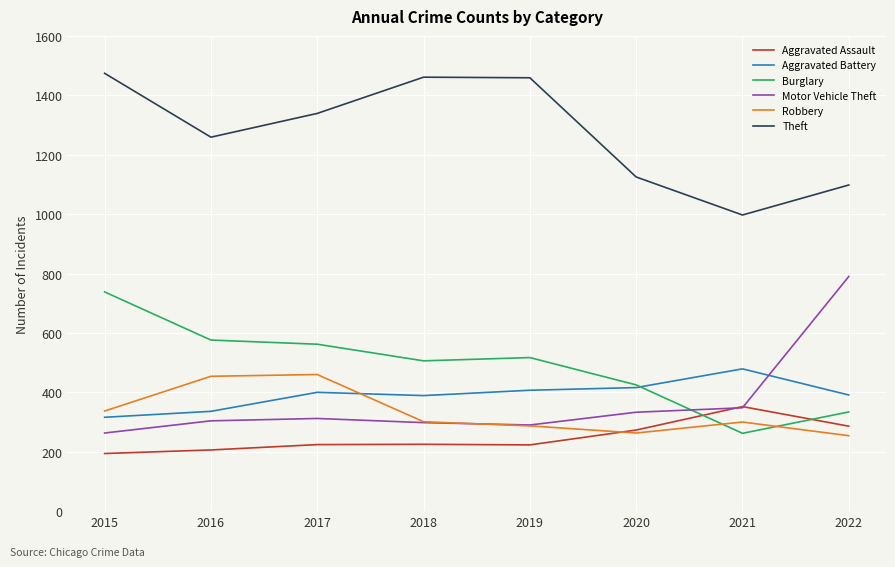

The Burglary series shows 262 at 2021. True or false?

True